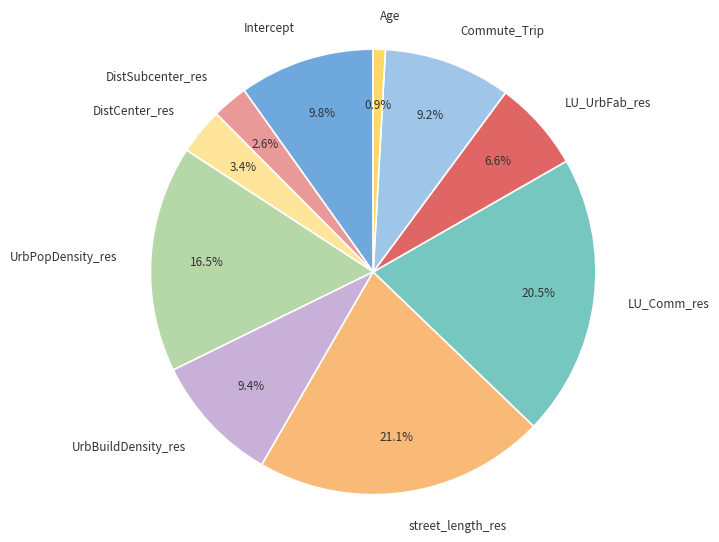

Which category has the biggest portion of the pie?

street_length_res